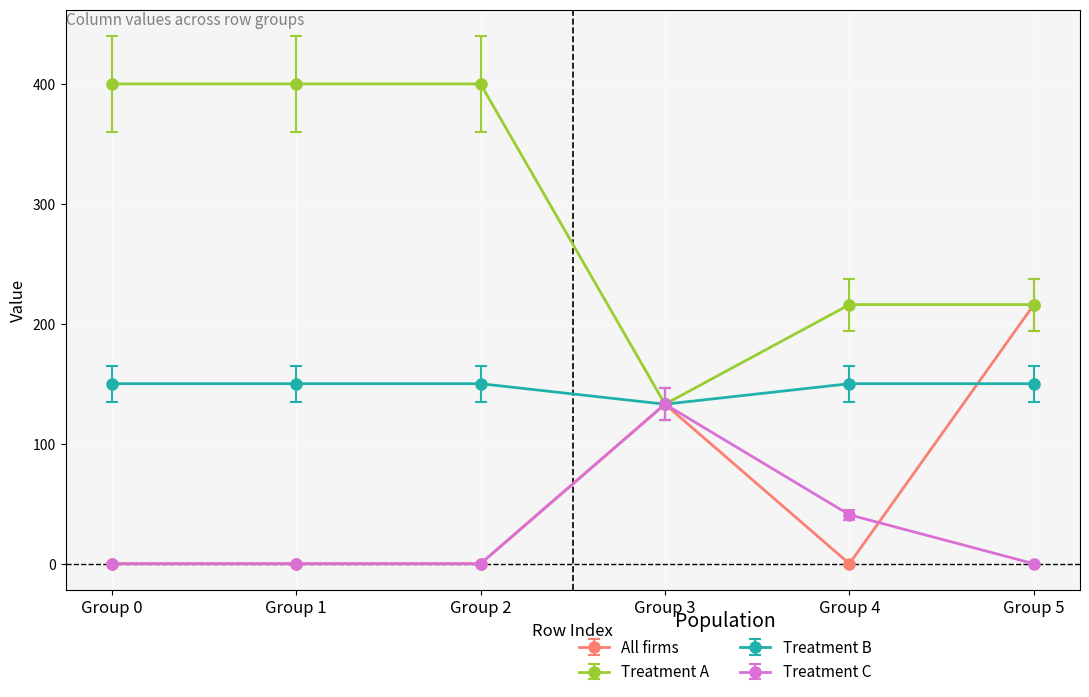

What is the value of the Treatment B point at the 4th from the left?

133.0